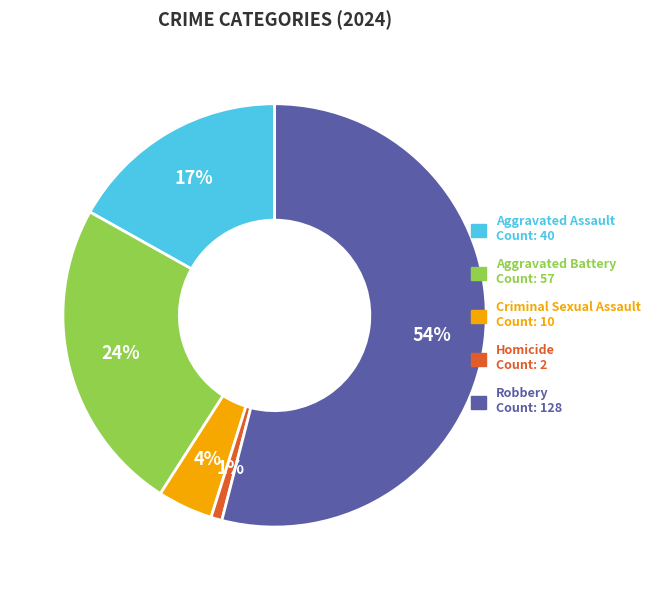

Is the sum of Aggravated Assault and Aggravated Battery greater than half?

No